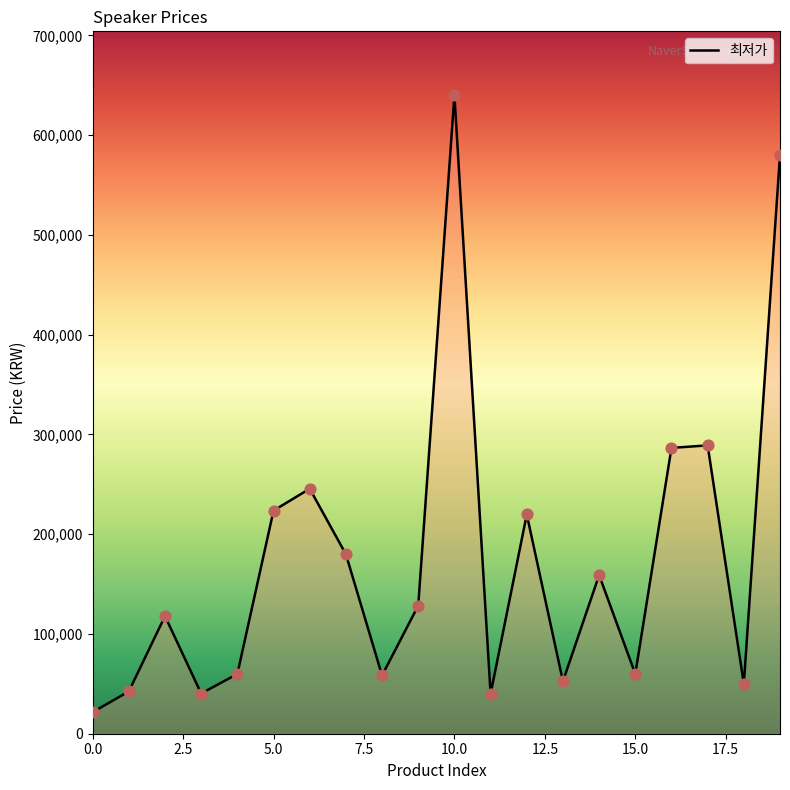

What is the minimum value shown in the chart?

21600